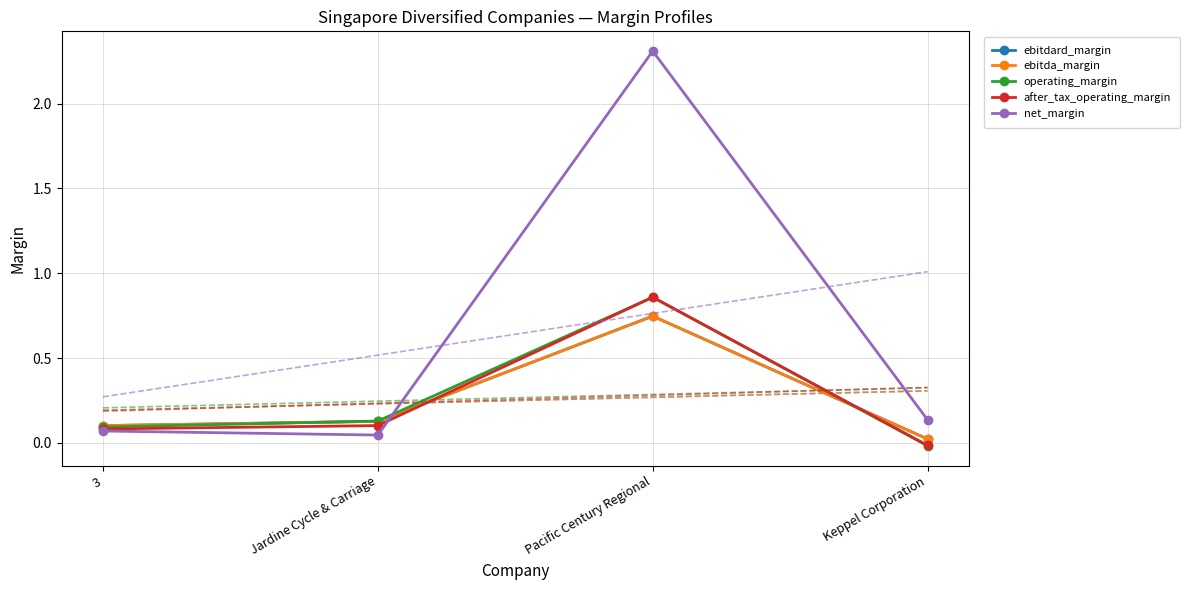

What is the difference between the maximum and second lowest values in the after_tax_operating_margin series?

0.8